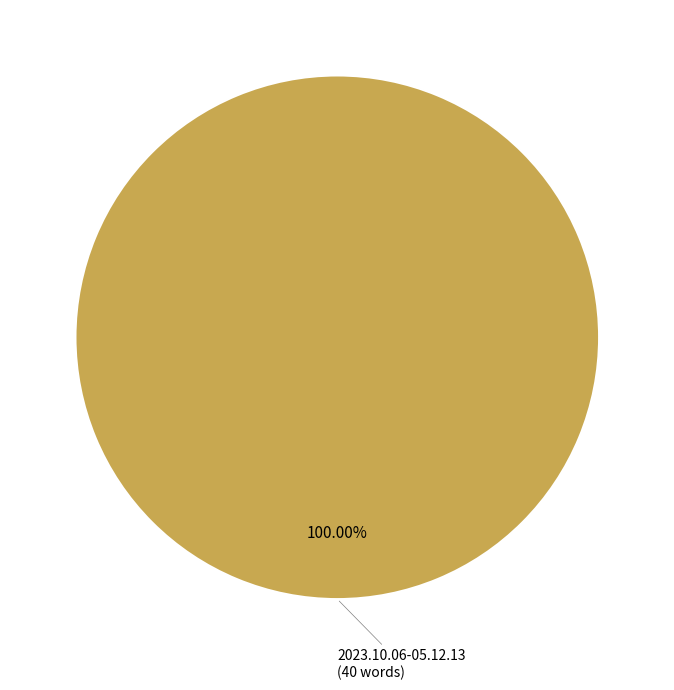

Is there a majority slice in this chart?

Yes